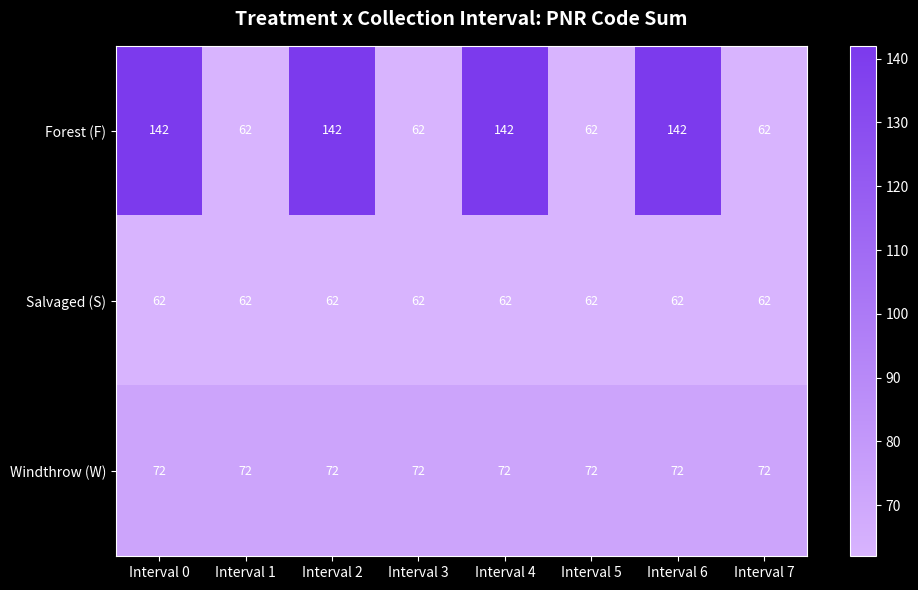

What is the smallest value displayed?

62